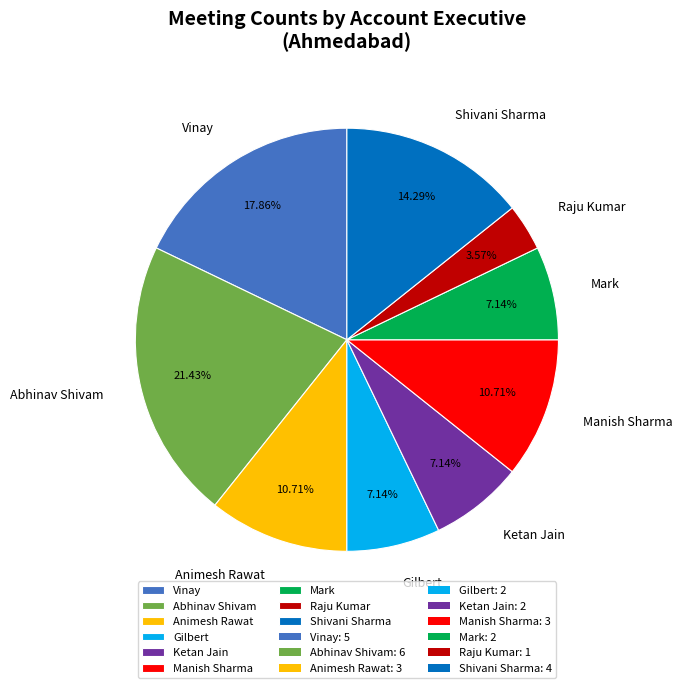

Between Mark and Vinay, which is larger?

Vinay